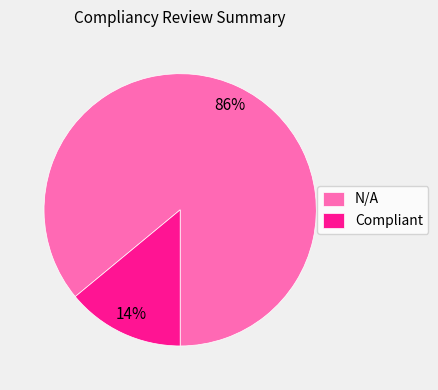

Do Compliant and N/A together represent more than half of the pie?

Yes